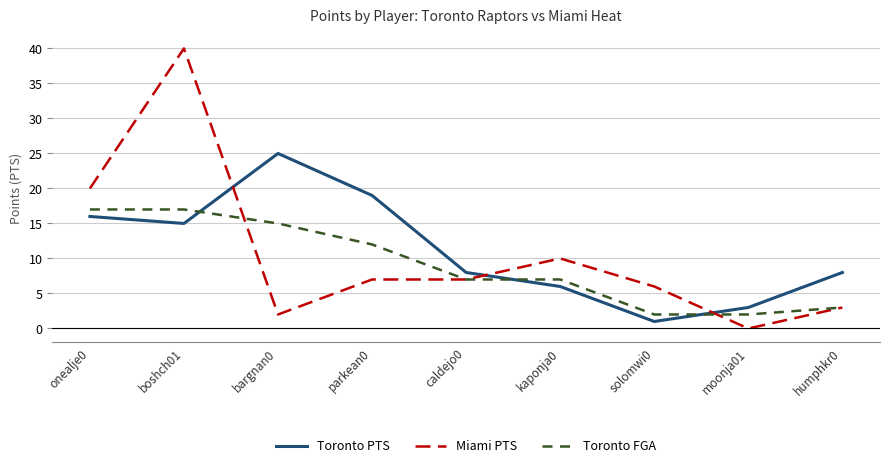

The value of Toronto FGA at boshch01 is 17. True or false?

True